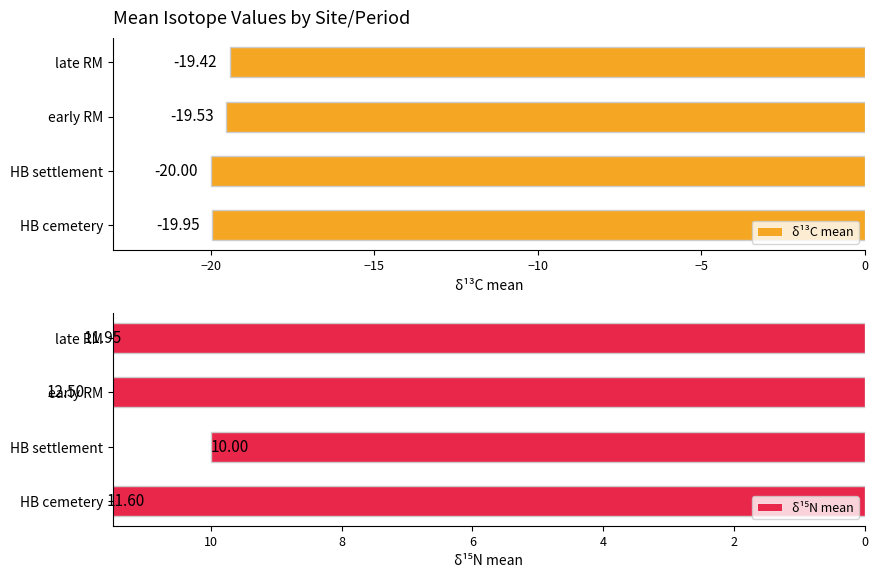

What is the difference between the δ¹³C mean values at early RM and HB cemetery?

0.4